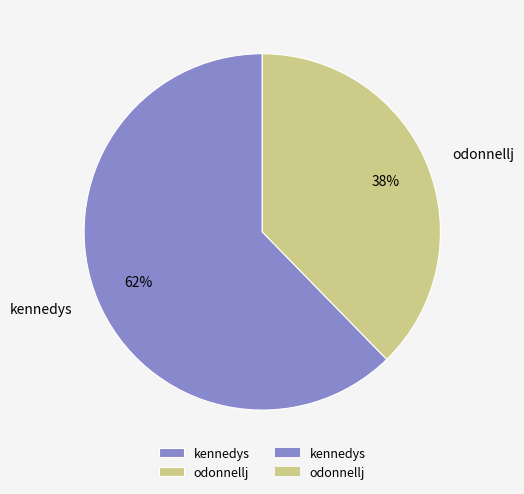

Is the sum of kennedys and odonnellj greater than half?

Yes